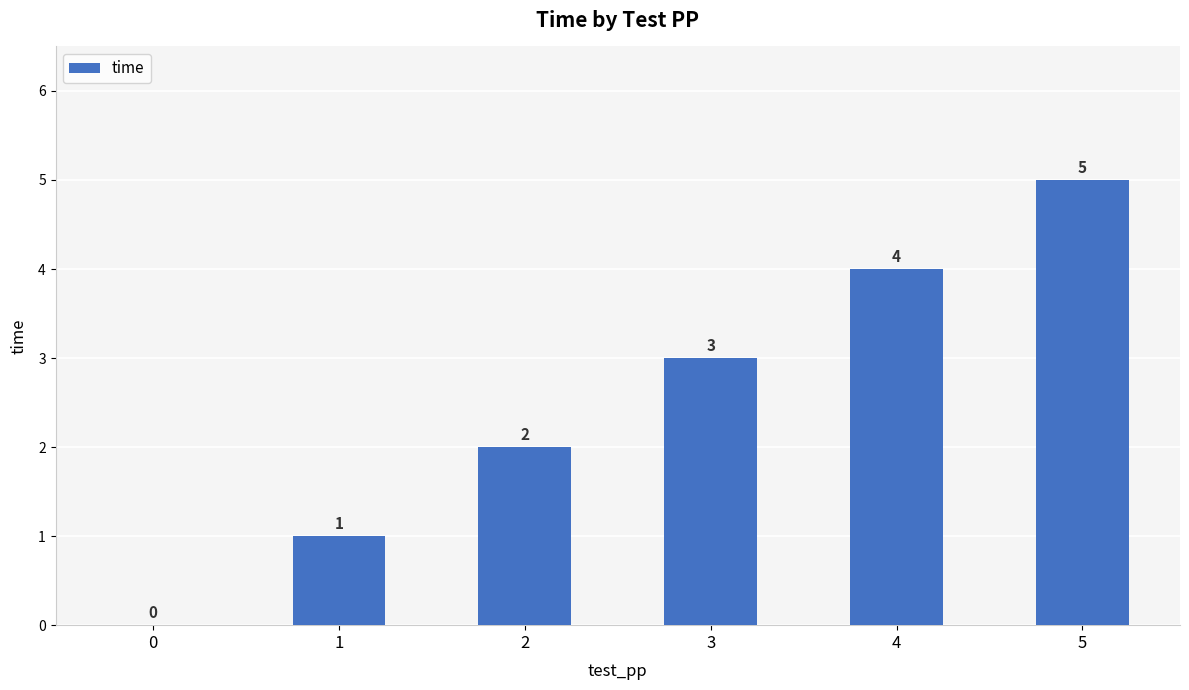

What is the sum of all values?

15